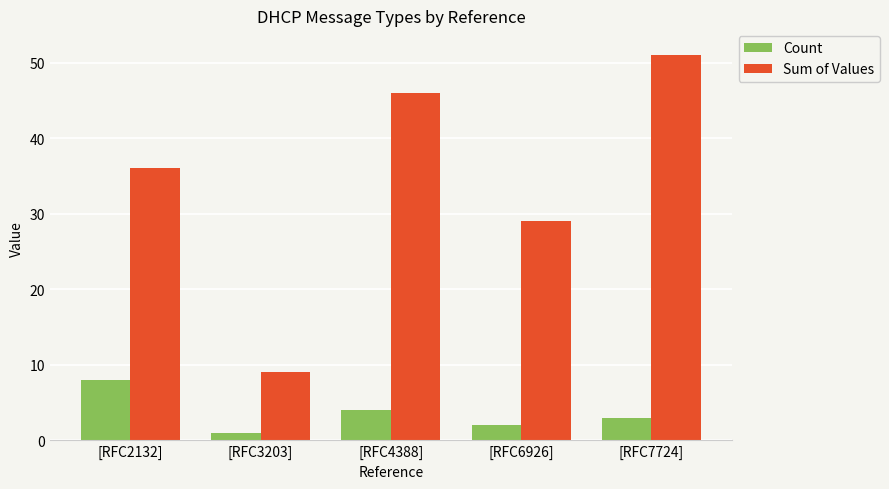

True or false: Count has a value of 1 at [RFC3203].

True